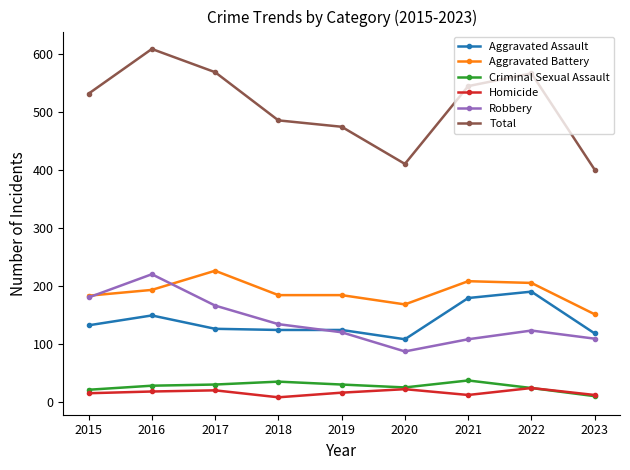

In Total, how many points are lower than both neighbors (excluding endpoints)?

1